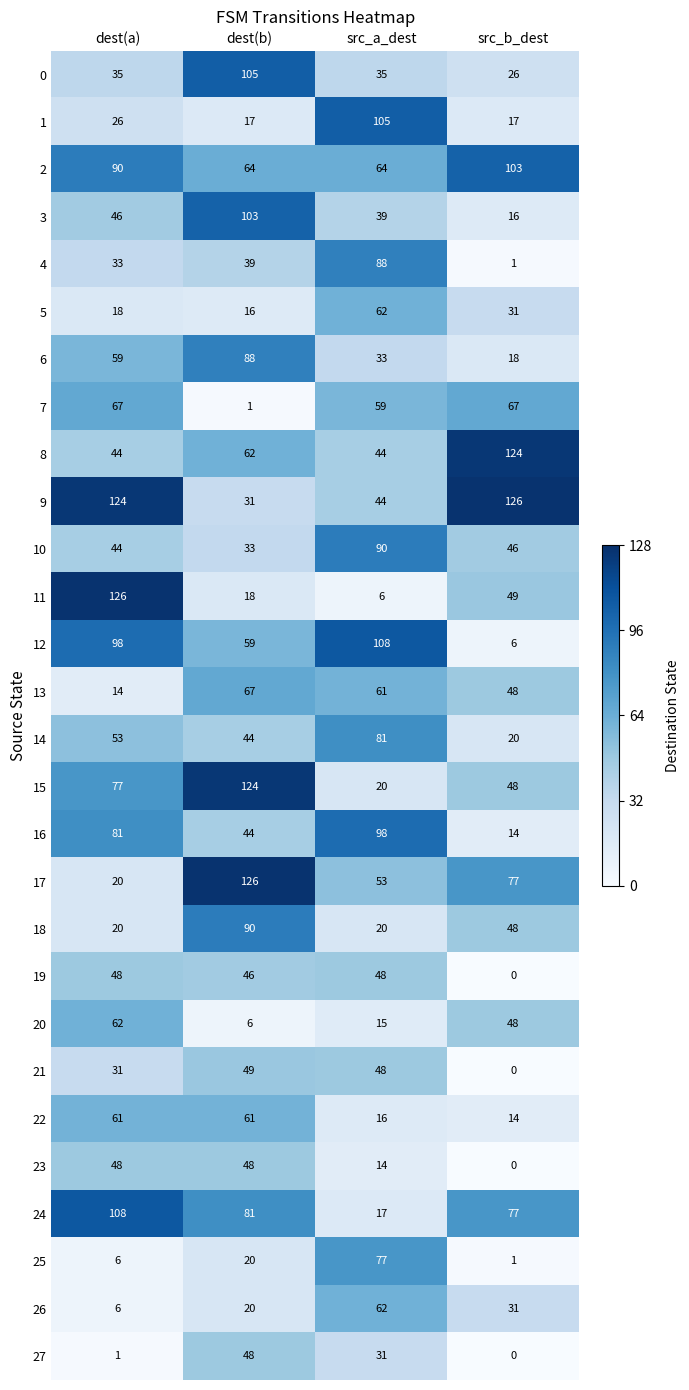

Which series has the largest total across all categories?

9